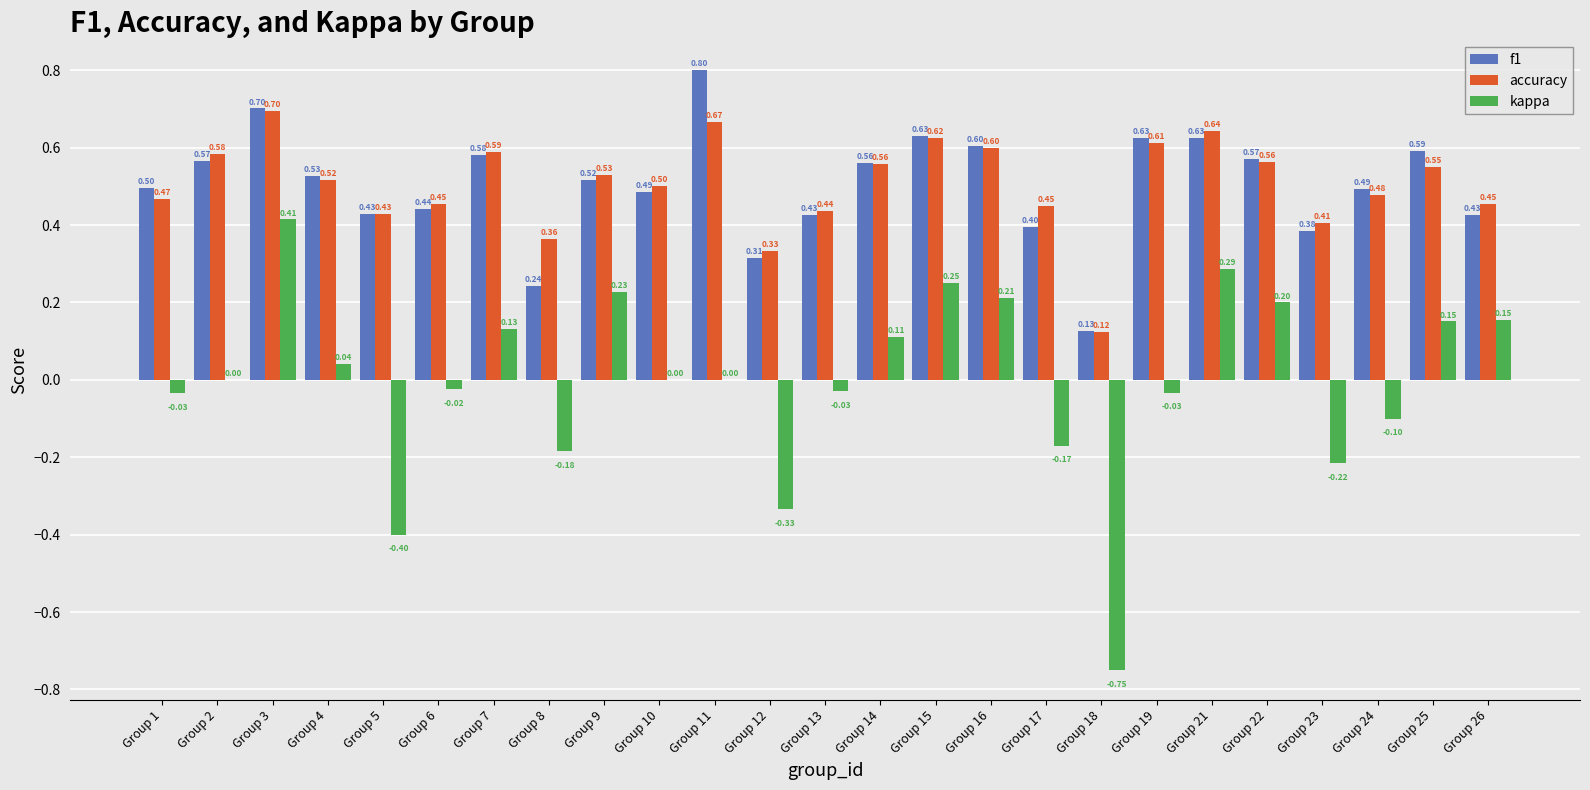

Are the bars horizontal?

No